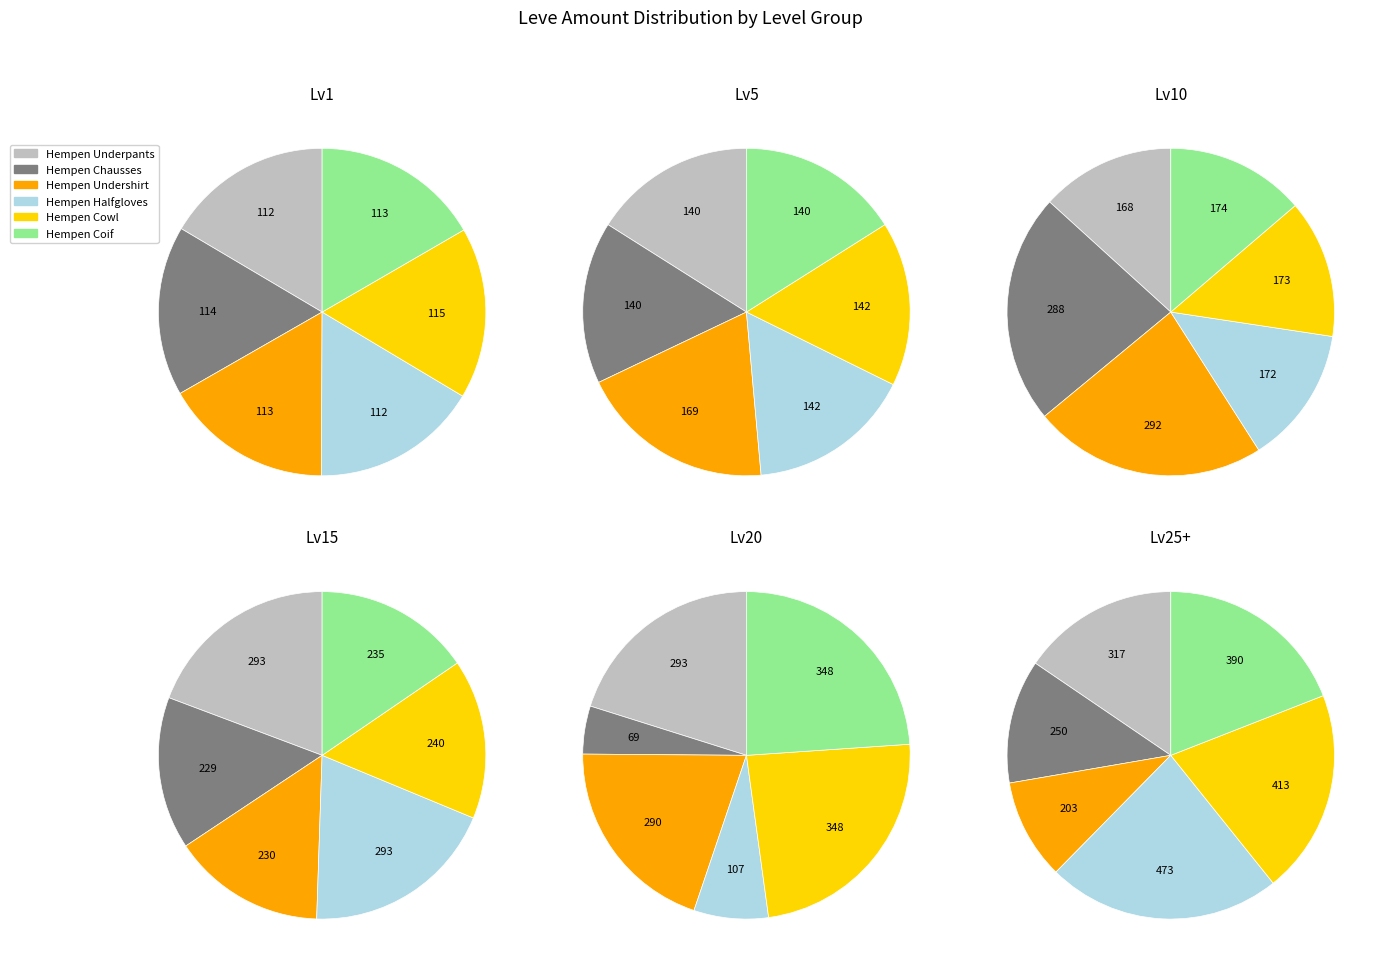

How many segments does this pie chart have?

6